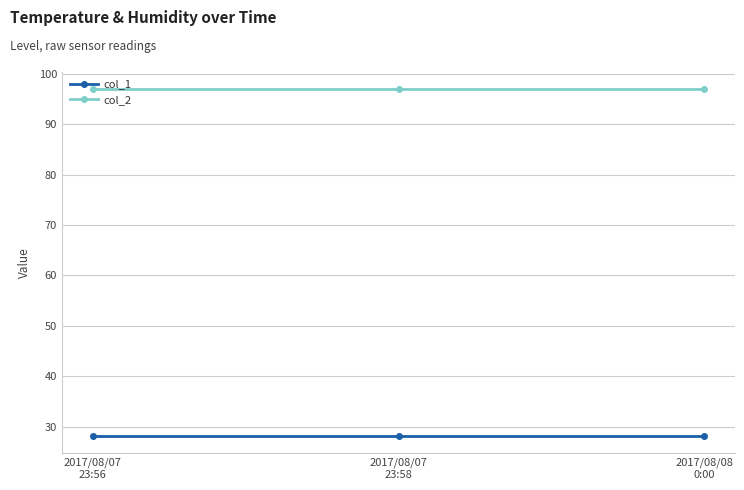

Rank the series by their maximum value, from highest to lowest.

col_2, col_1